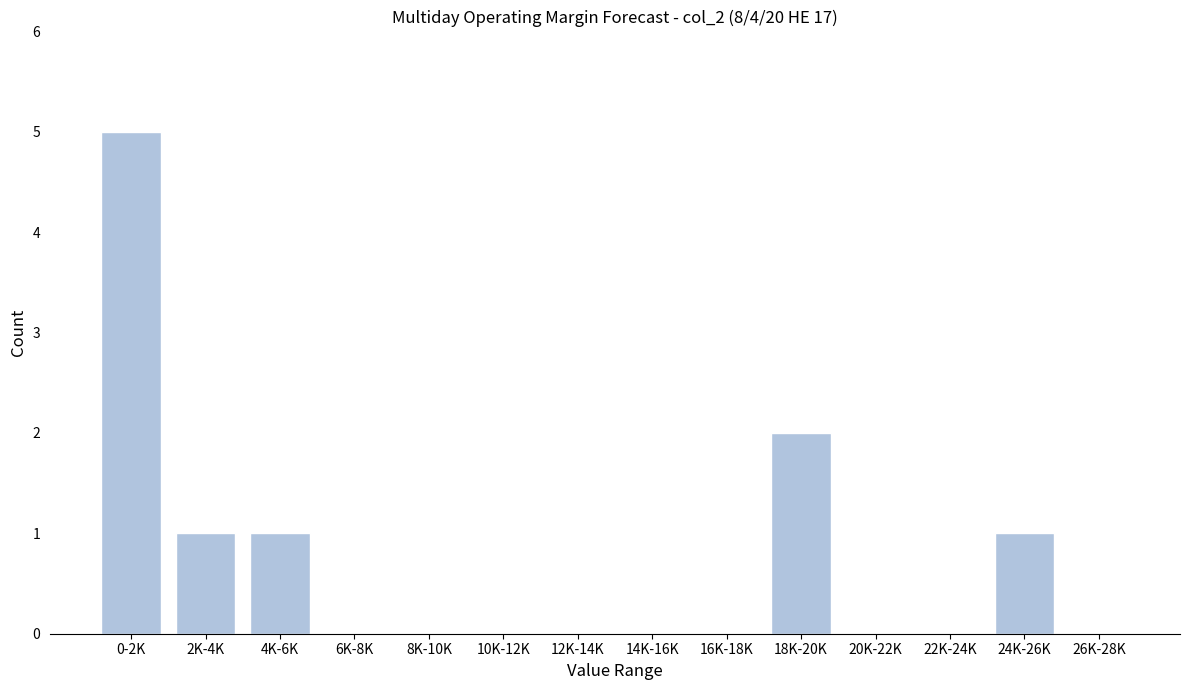

Reading left to right, what are all the values shown in this chart?

0-2K=5	2K-4K=1	4K-6K=1	6K-8K=0	8K-10K=0	10K-12K=0	12K-14K=0	14K-16K=0	16K-18K=0	18K-20K=2	20K-22K=0	22K-24K=0	24K-26K=1	26K-28K=0